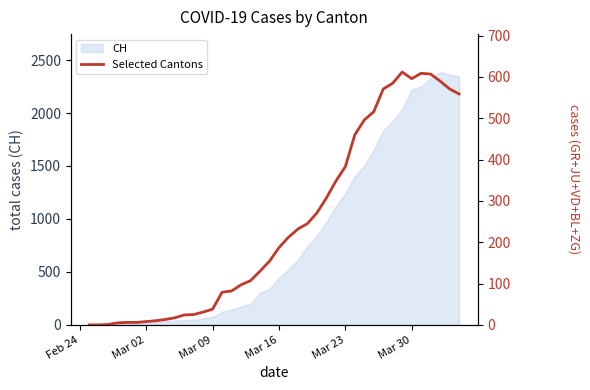

How many points are higher than both their immediate neighbors (excluding endpoints)?

2